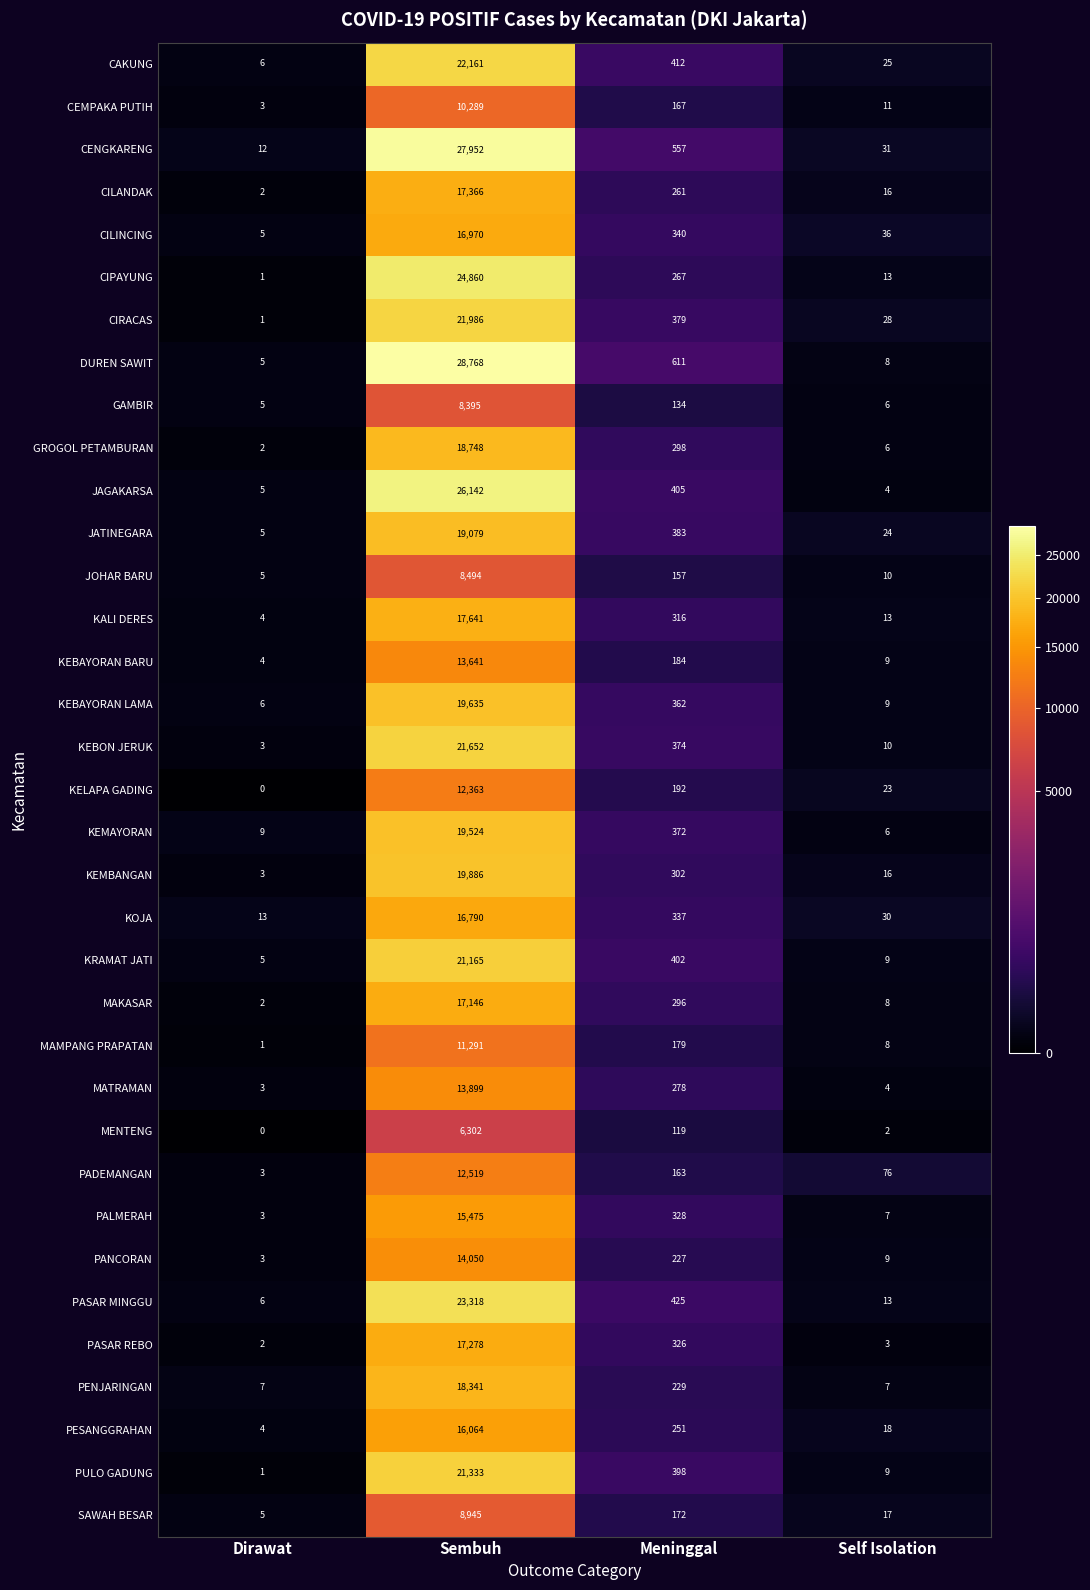

What is the lowest value of the PADEMANGAN series?

3